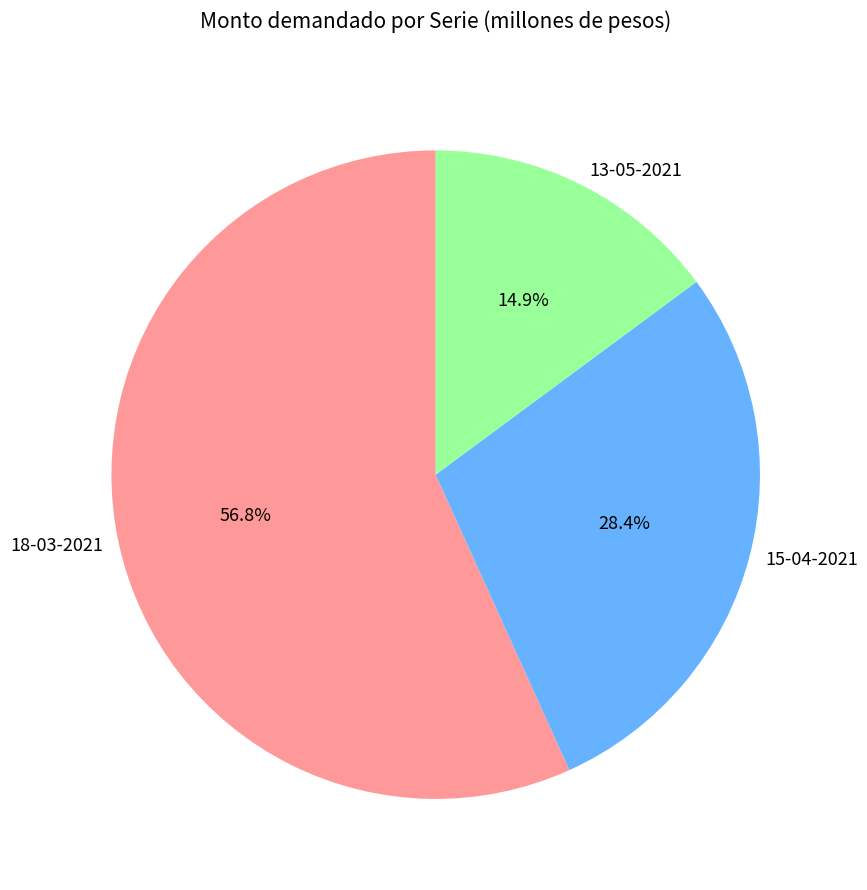

What is the smallest slice in the pie chart?

13-05-2021